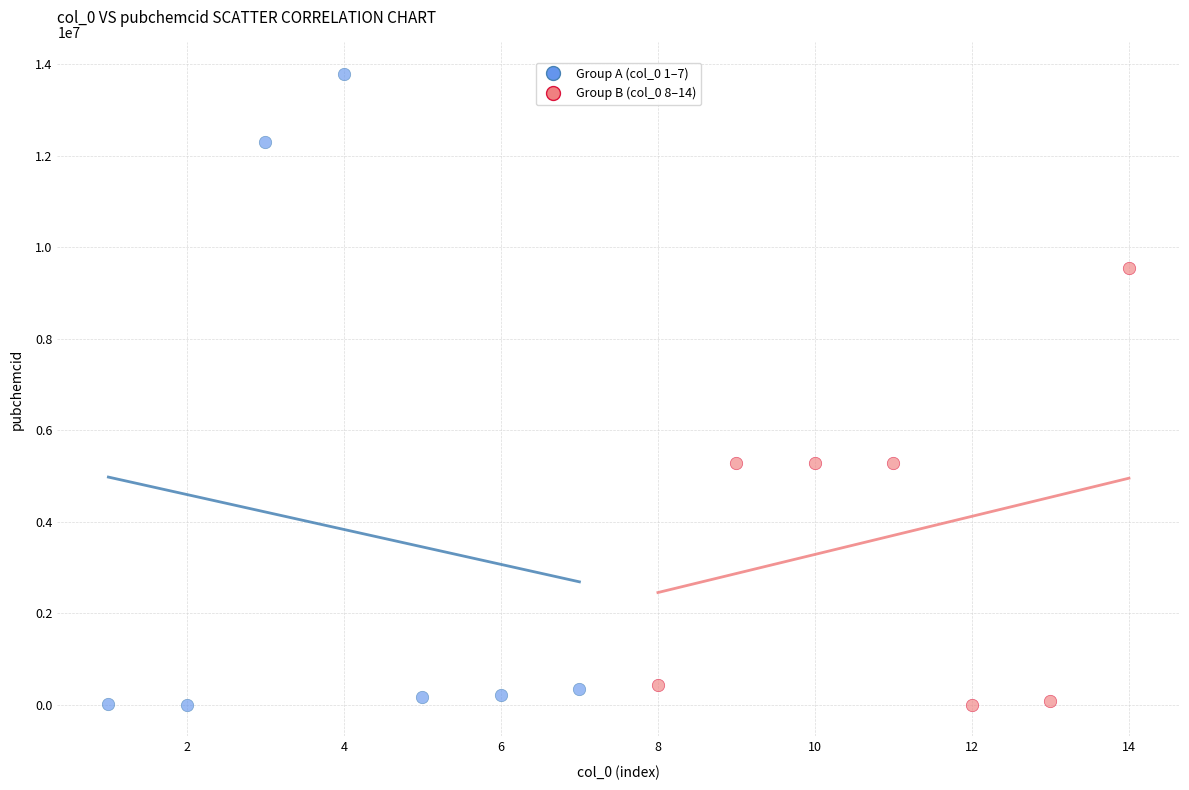

Which series reaches the maximum Y coordinate?

Group A (col_0 1–7)